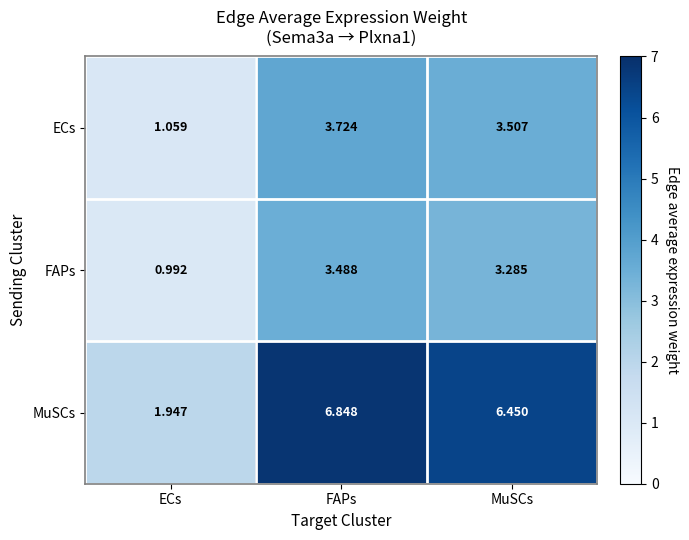

At which category does the chart reach its peak across all series?

FAPs